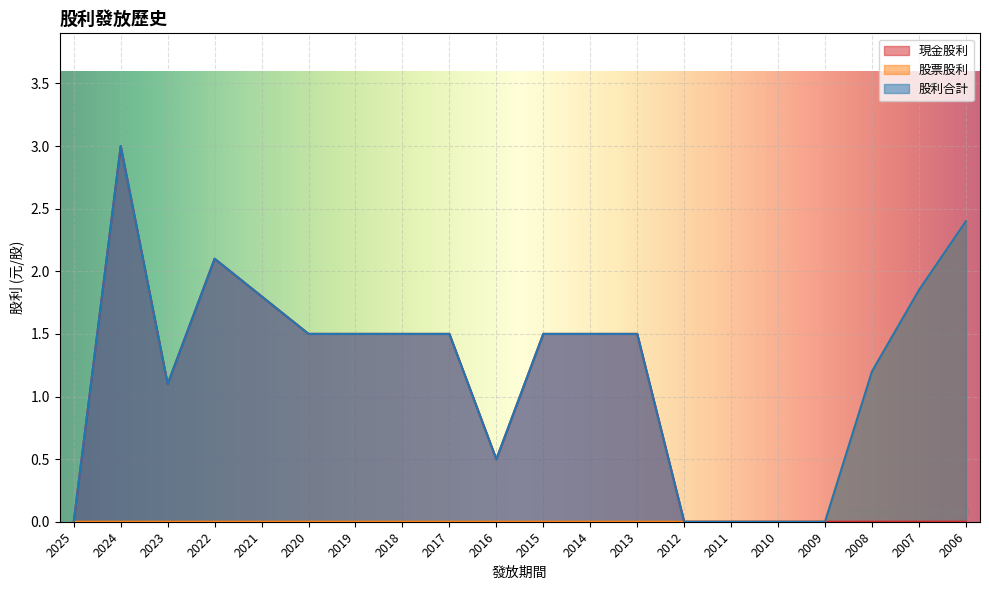

Between 2007 and 2006, which series saw the biggest shift?

股票股利